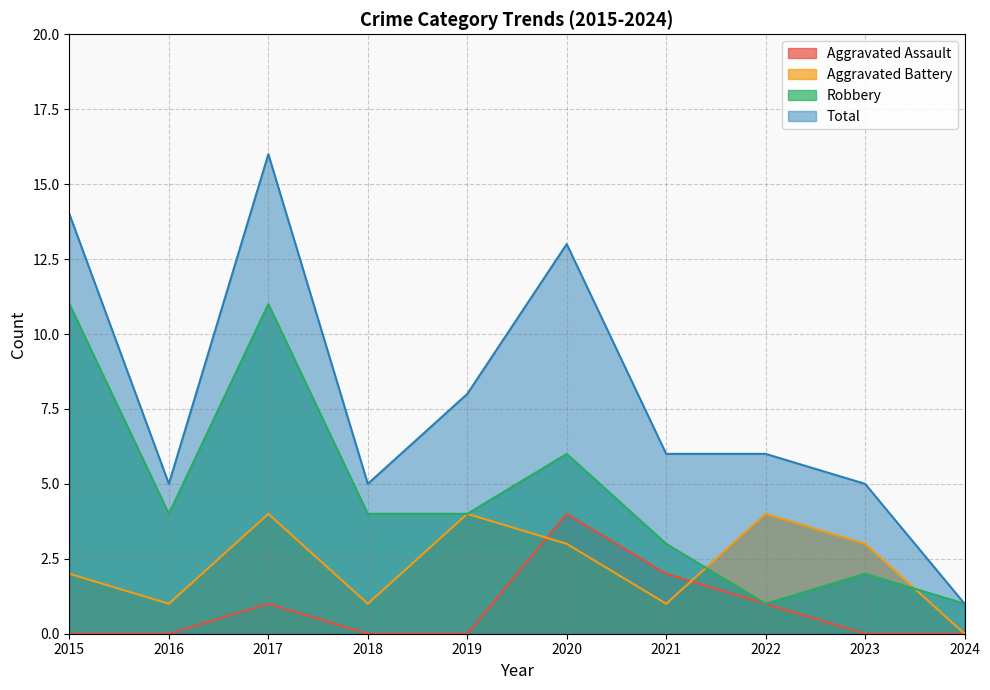

Reading right to left, list all the values displayed in this chart.

Aggravated Assault: 0	0	1	2	4	0	0	1	0	0
Aggravated Battery: 0	3	4	1	3	4	1	4	1	2
Robbery: 1	2	1	3	6	4	4	11	4	11
Total: 1	5	6	6	13	8	5	16	5	14